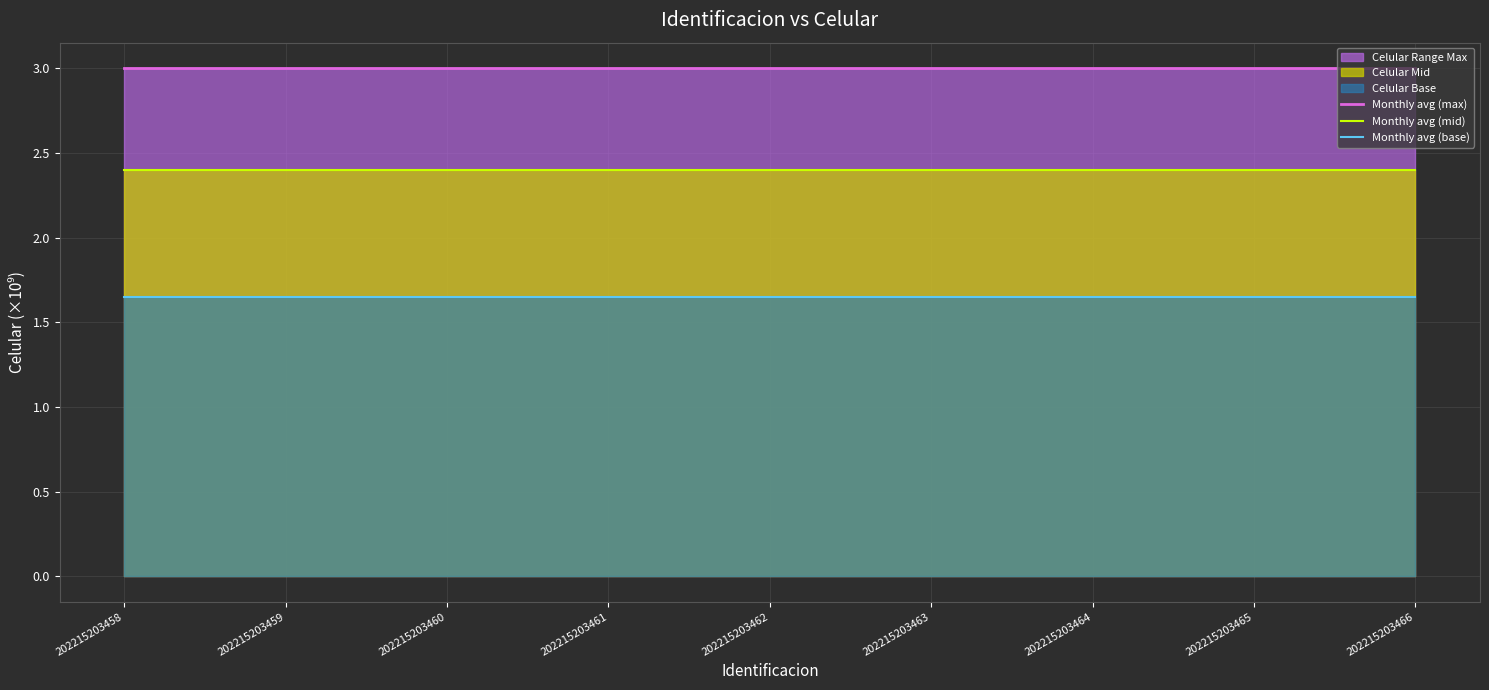

Which category has the highest value in the Monthly avg (mid) series?

202215203458